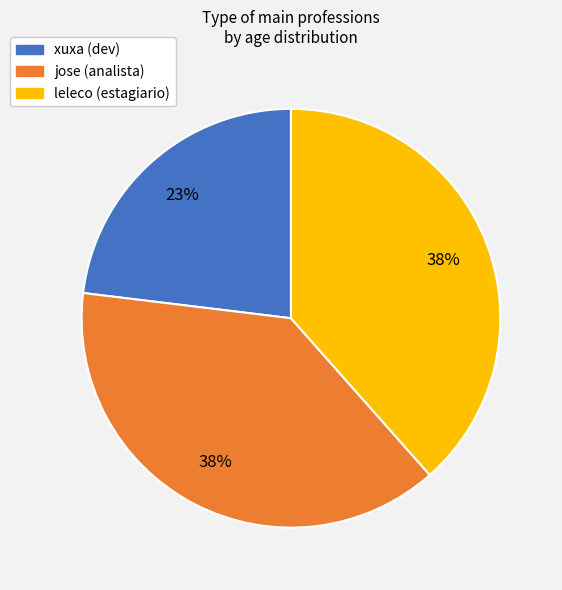

To the nearest percent, what is the combined percentage of xuxa (dev) and jose (analista)?

62%